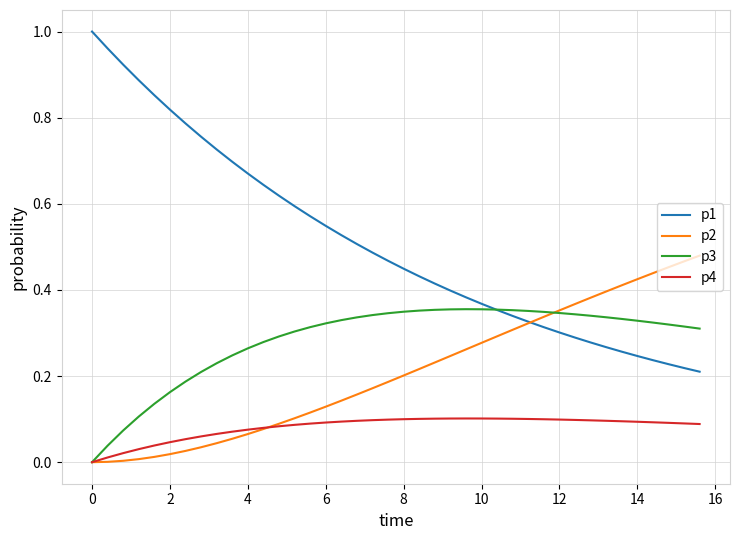

Rank the series by their maximum value, from highest to lowest.

p1, p2, p3, p4